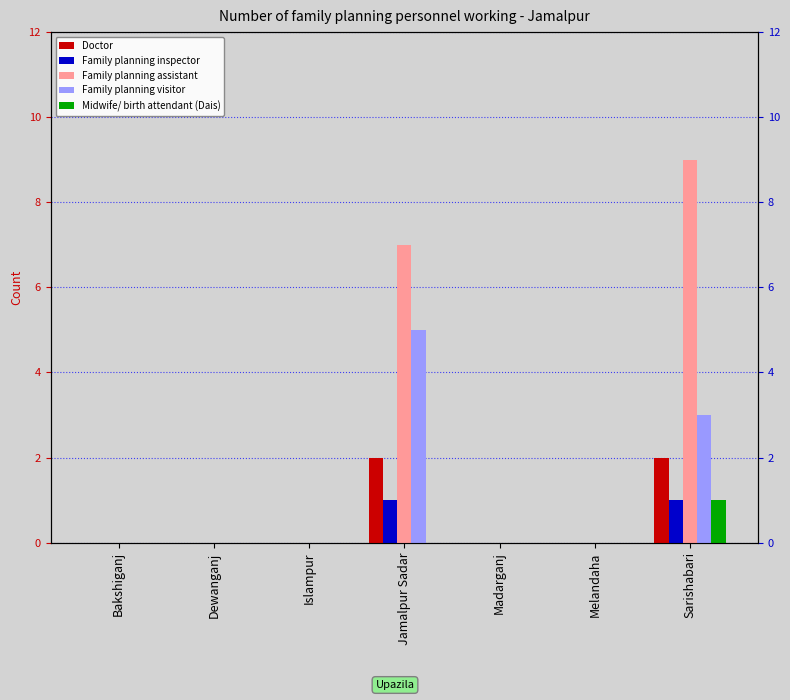

How many distinct data groups are displayed?

5